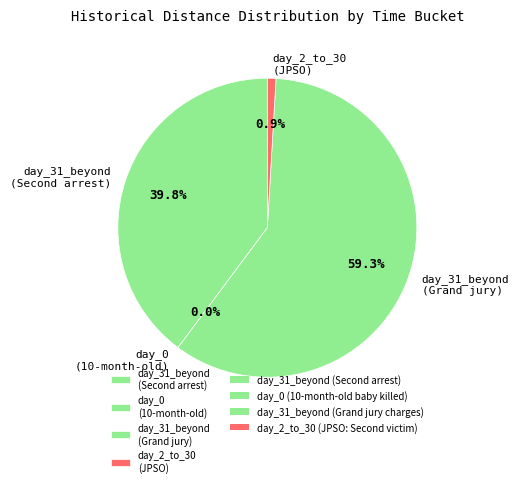

How many slices are in this pie chart?

4